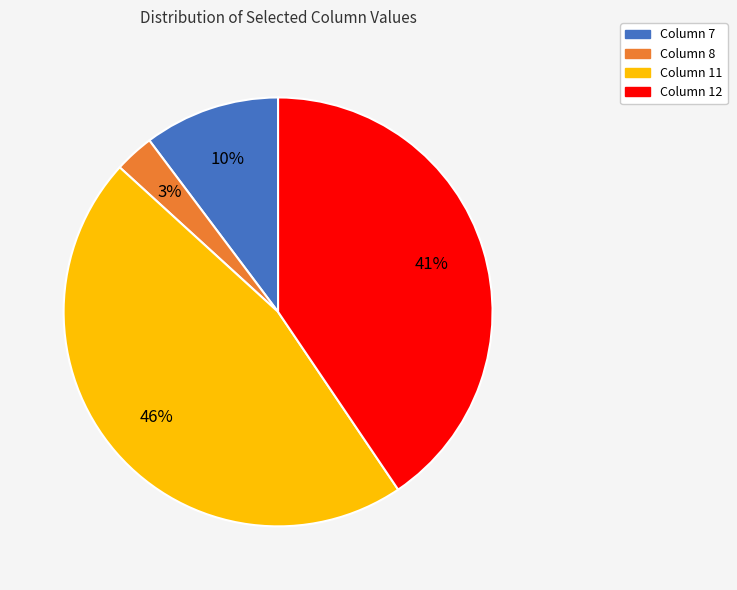

How many slices are in this pie chart?

4